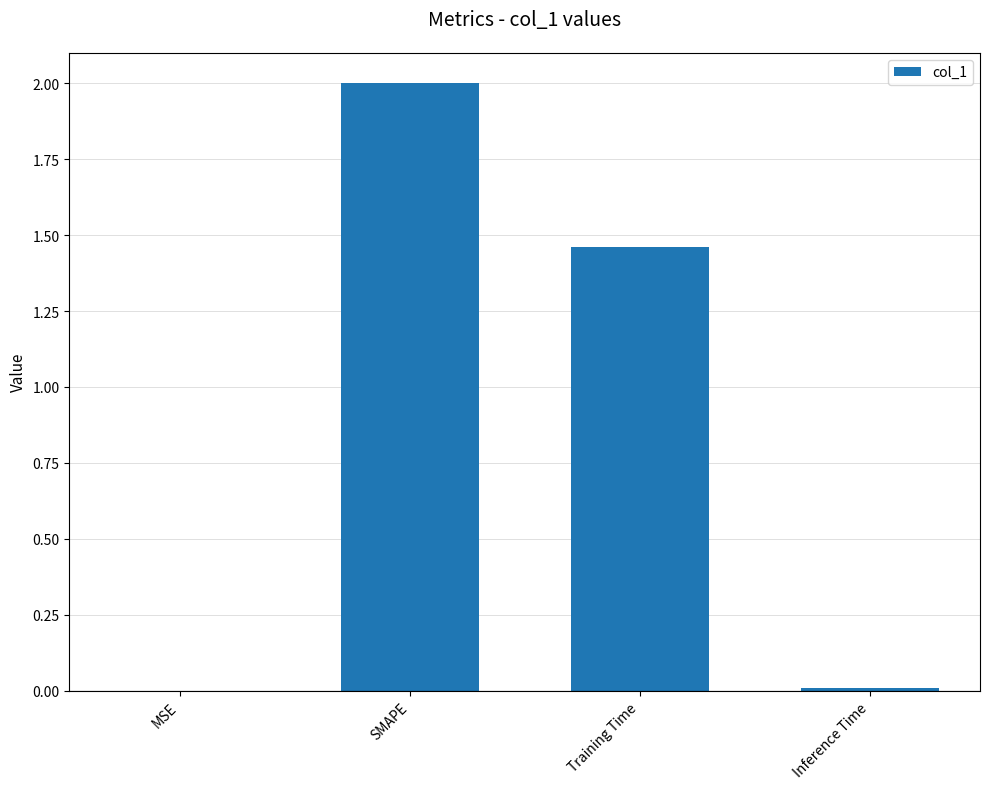

The chart shows a value of 0.0 at MSE. True or false?

True